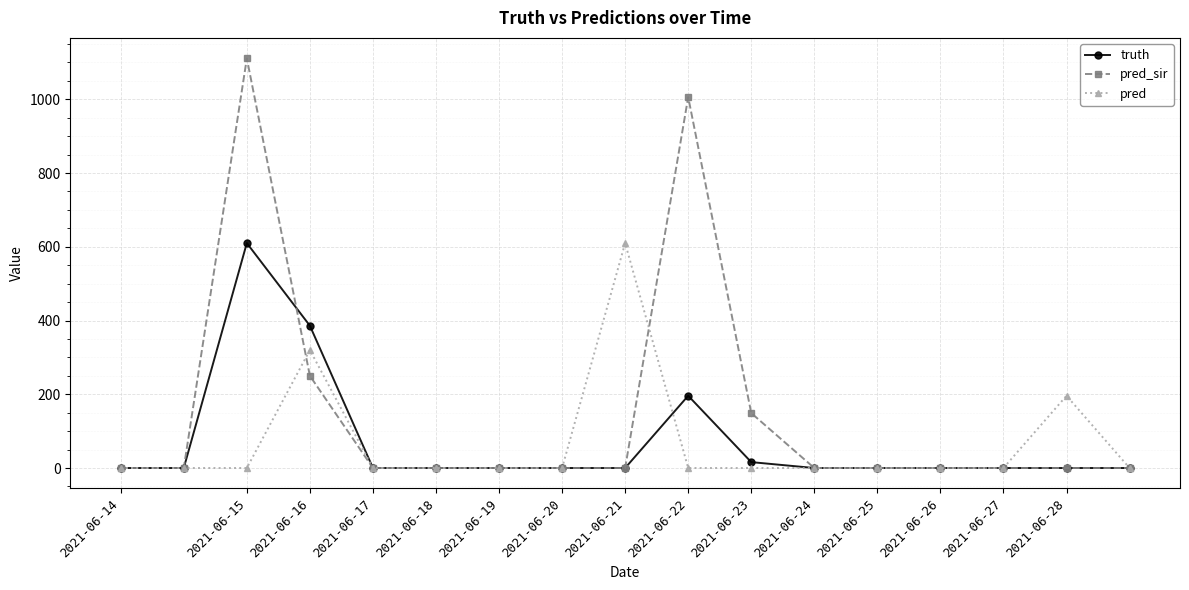

Which series has the largest total across all categories?

pred_sir